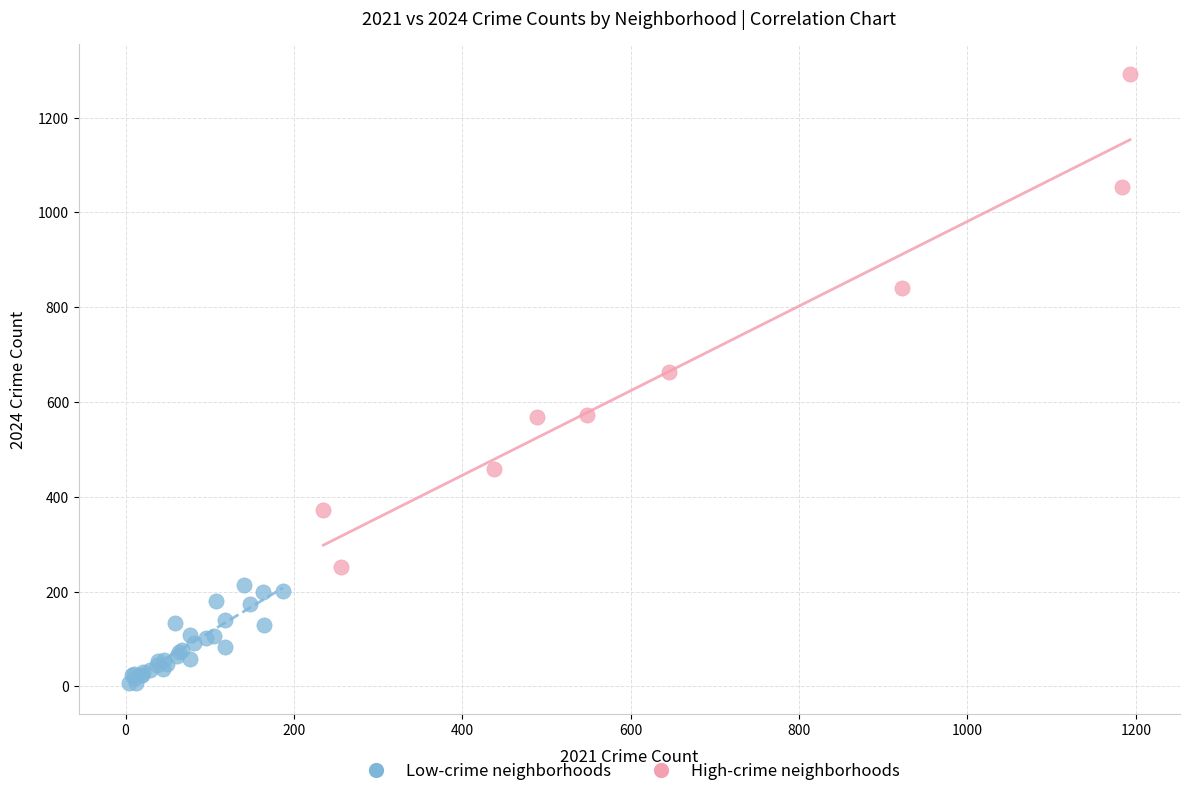

Which series contains the highest Y value?

High-crime neighborhoods